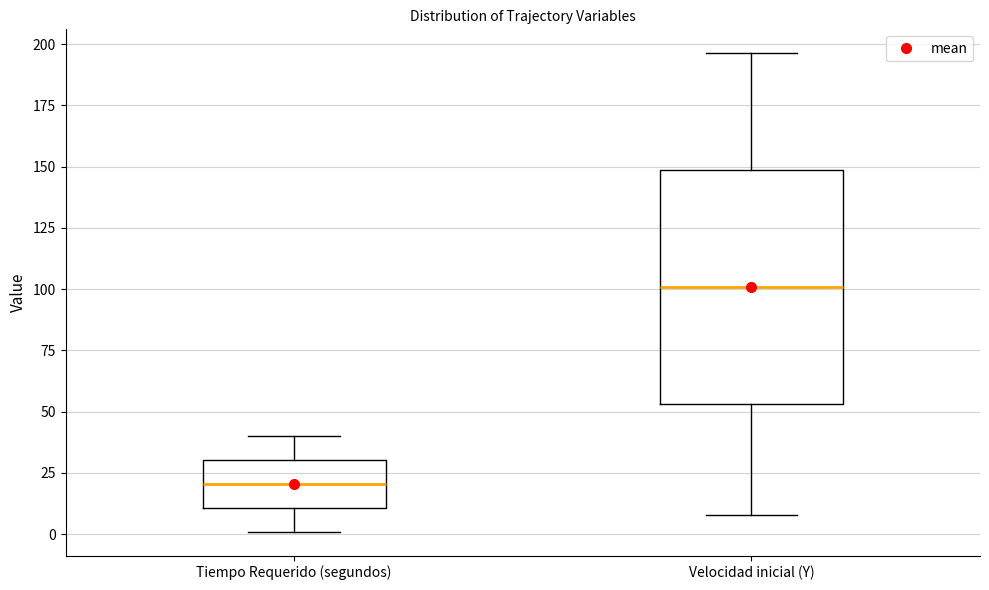

Which box's median line is the highest?

Velocidad inicial (Y)